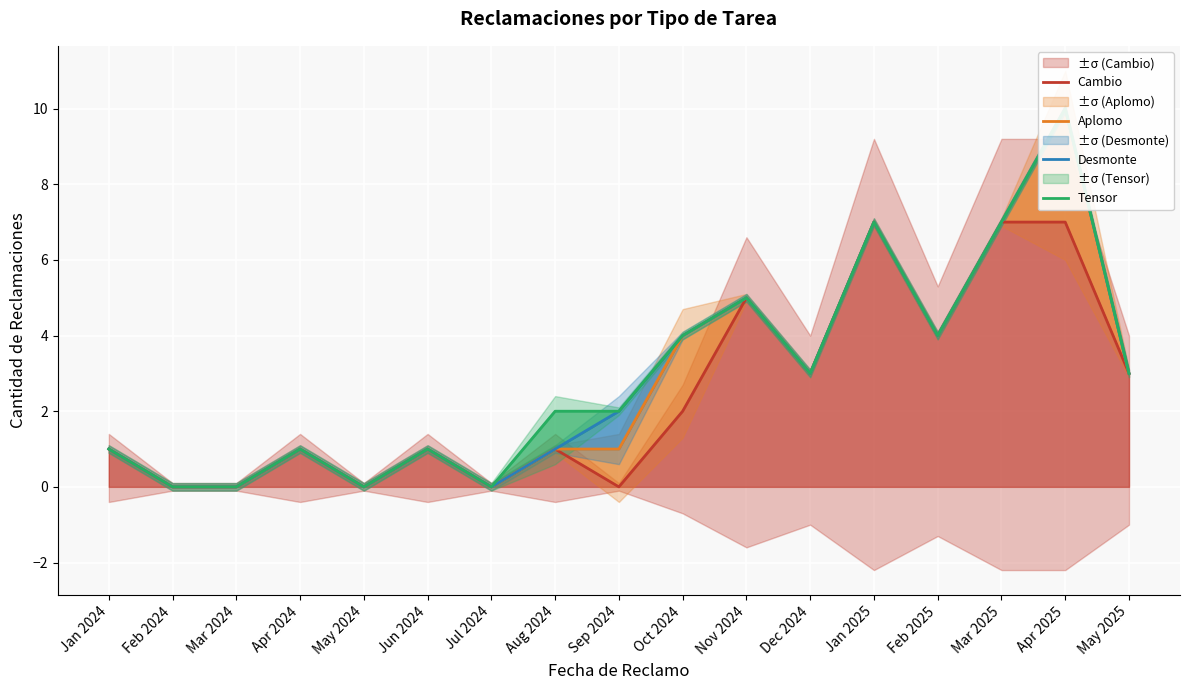

Reading left to right, extract all data points from this chart.

Cambio: Jan 2024=1	Feb 2024=0	Mar 2024=0	Apr 2024=1	May 2024=0	Jun 2024=1	Jul 2024=0	Aug 2024=1	Sep 2024=0	Oct 2024=2	Nov 2024=5	Dec 2024=3	Jan 2025=7	Feb 2025=4	Mar 2025=7	Apr 2025=7	May 2025=3
Aplomo: Jan 2024=1	Feb 2024=0	Mar 2024=0	Apr 2024=1	May 2024=0	Jun 2024=1	Jul 2024=0	Aug 2024=1	Sep 2024=1	Oct 2024=4	Nov 2024=5	Dec 2024=3	Jan 2025=7	Feb 2025=4	Mar 2025=7	Apr 2025=10	May 2025=3
Desmonte: Jan 2024=1	Feb 2024=0	Mar 2024=0	Apr 2024=1	May 2024=0	Jun 2024=1	Jul 2024=0	Aug 2024=1	Sep 2024=2	Oct 2024=4	Nov 2024=5	Dec 2024=3	Jan 2025=7	Feb 2025=4	Mar 2025=7	Apr 2025=10	May 2025=3
Tensor: Jan 2024=1	Feb 2024=0	Mar 2024=0	Apr 2024=1	May 2024=0	Jun 2024=1	Jul 2024=0	Aug 2024=2	Sep 2024=2	Oct 2024=4	Nov 2024=5	Dec 2024=3	Jan 2025=7	Feb 2025=4	Mar 2025=7	Apr 2025=10	May 2025=3